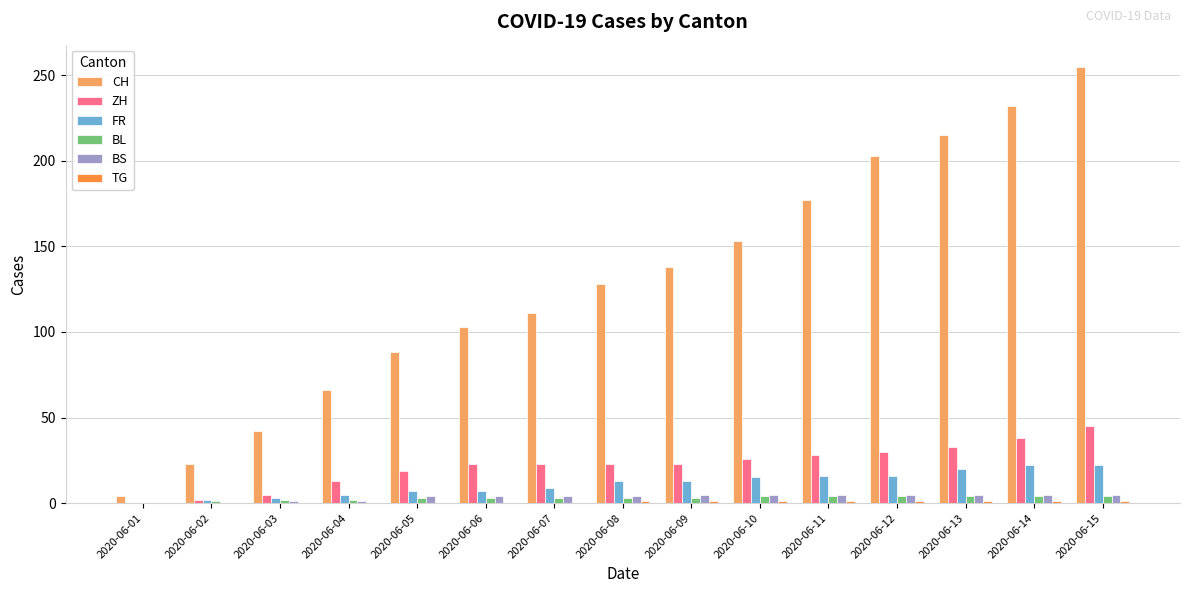

Is it true that ZH equals 37 at 2020-06-07?

False